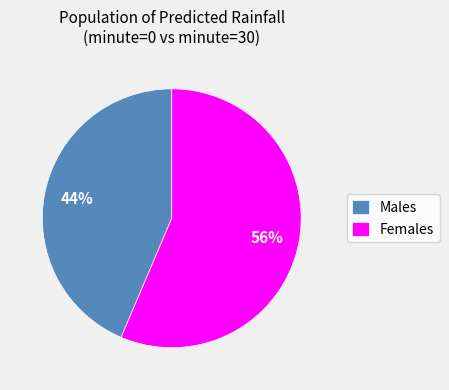

The Males slice represents 44% of the pie. True or false?

True